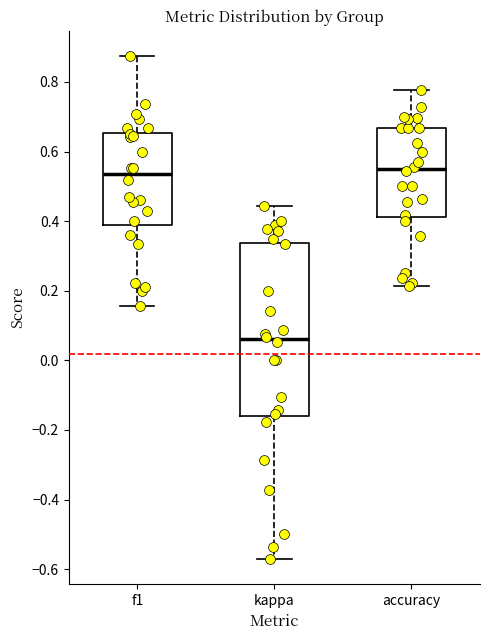

Reading left to right, transcribe this box plot: for each box, give where its median line is, the range the box spans, and where its two whiskers end, as read against the y-axis. The values are not printed on the chart, so give them approximately, as read against the axis.

f1: median 0.54, box 0.40 to 0.66, whiskers 0.16 to 0.88
kappa: median 0.06, box -0.16 to 0.34, whiskers -0.58 to 0.44
accuracy: median 0.56, box 0.42 to 0.66, whiskers 0.22 to 0.78